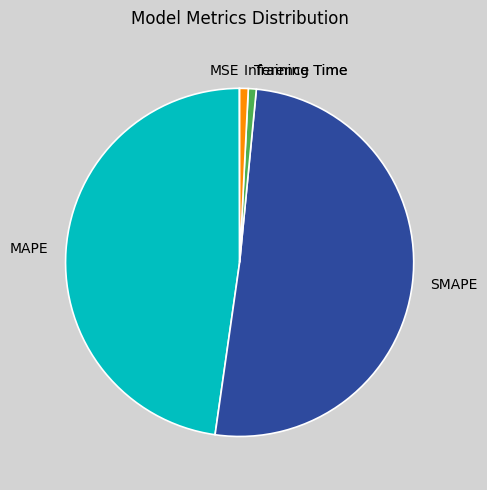

True or false: MAPE accounts for 48% of the total.

True